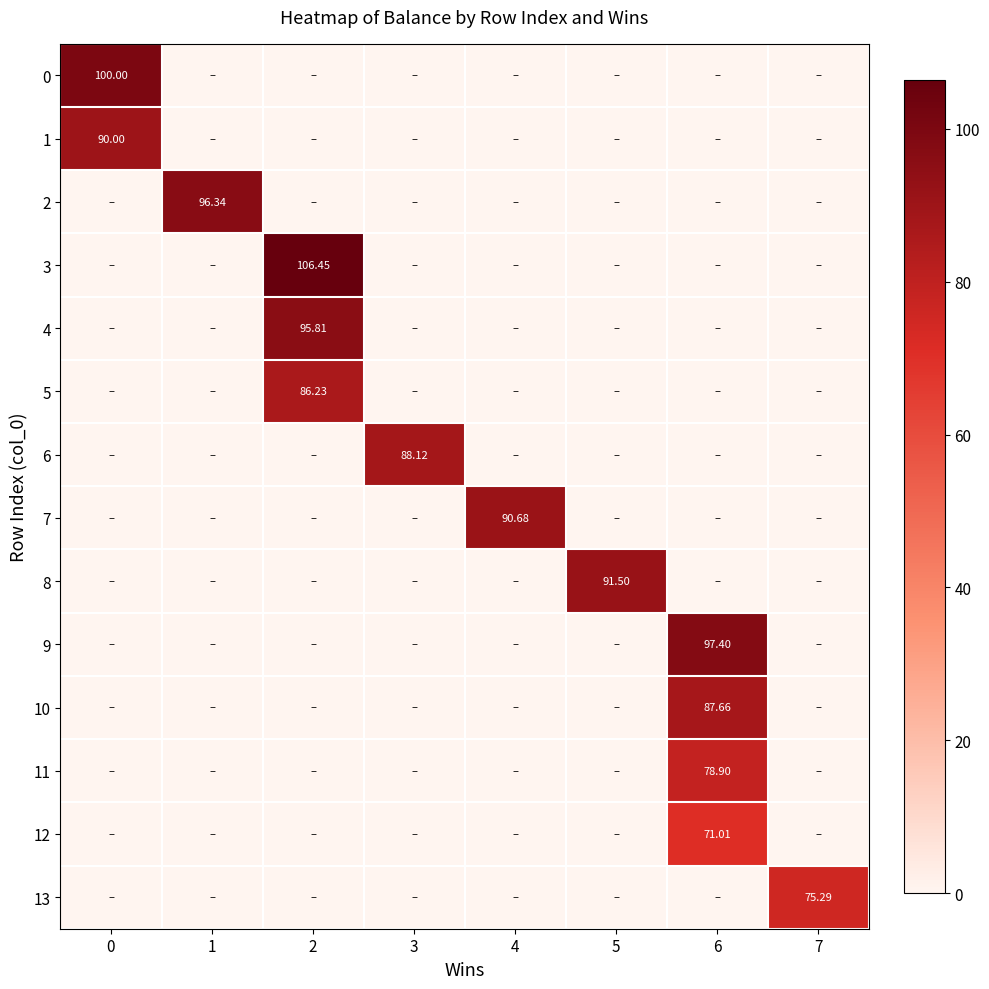

Is the value of 13 at 7 greater than the value of 8 at 5?

No